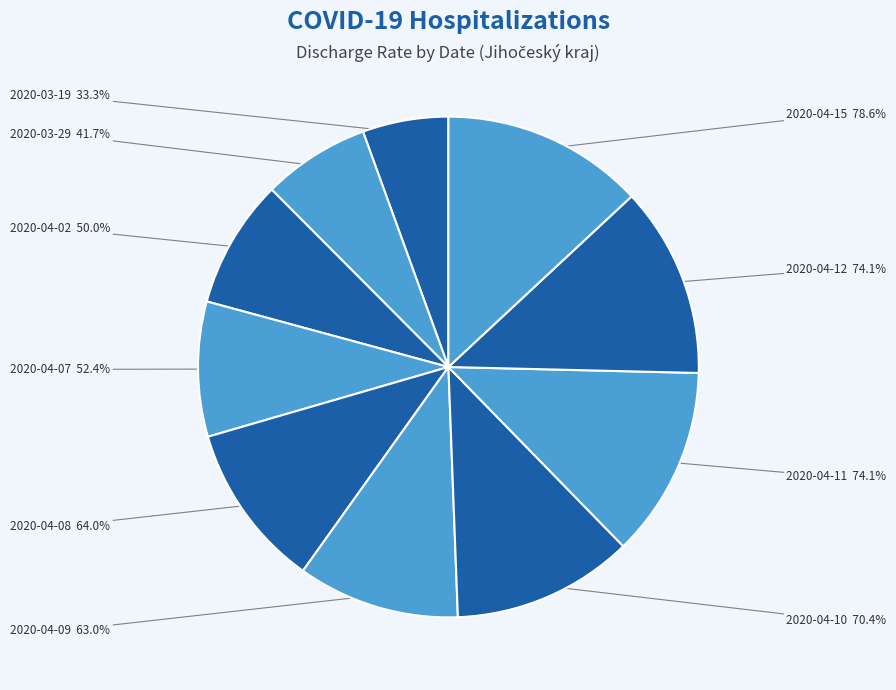

Does any single category account for the majority?

No